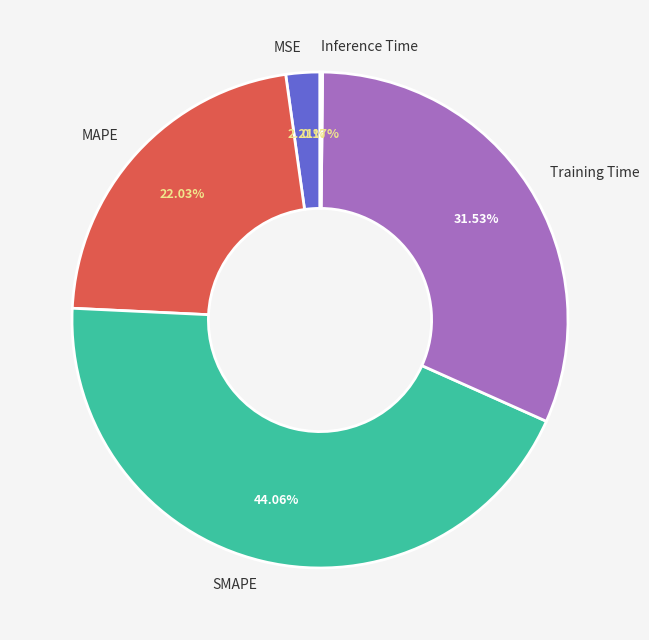

What is the largest slice in the pie chart?

SMAPE